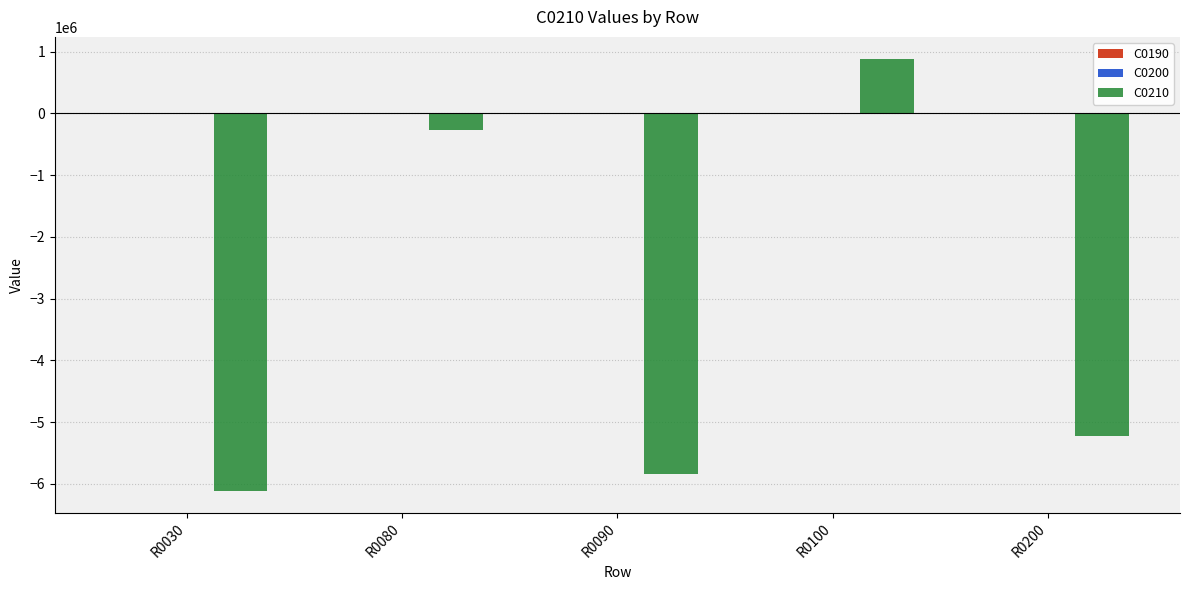

Which has a higher value, R0200 or R0080?

R0080